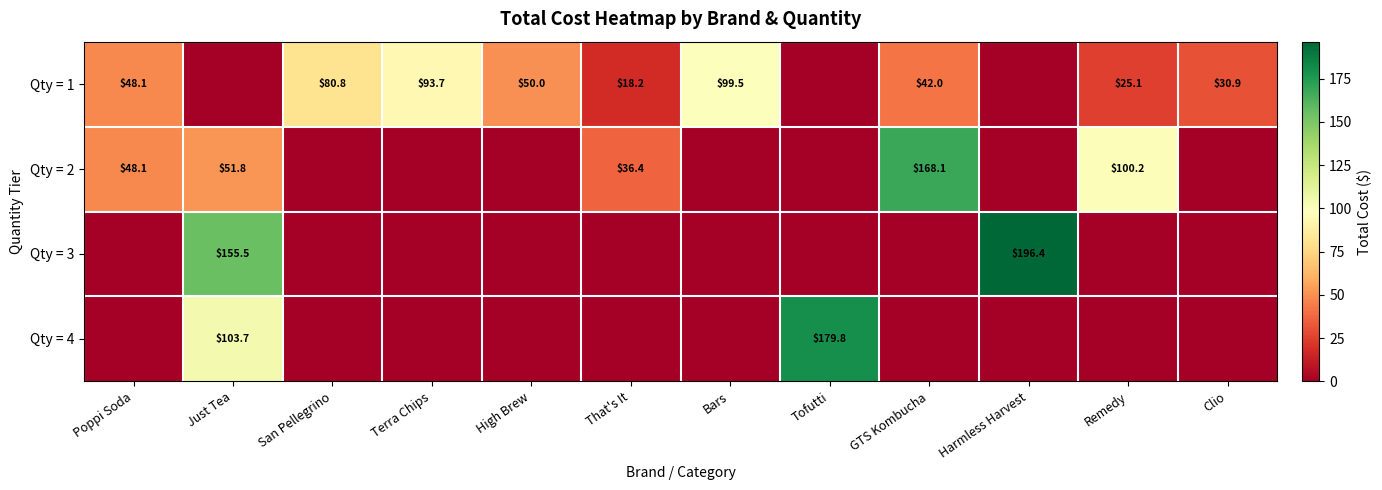

True or false: Qty = 1 has a value of 48.1 at Poppi Soda.

True